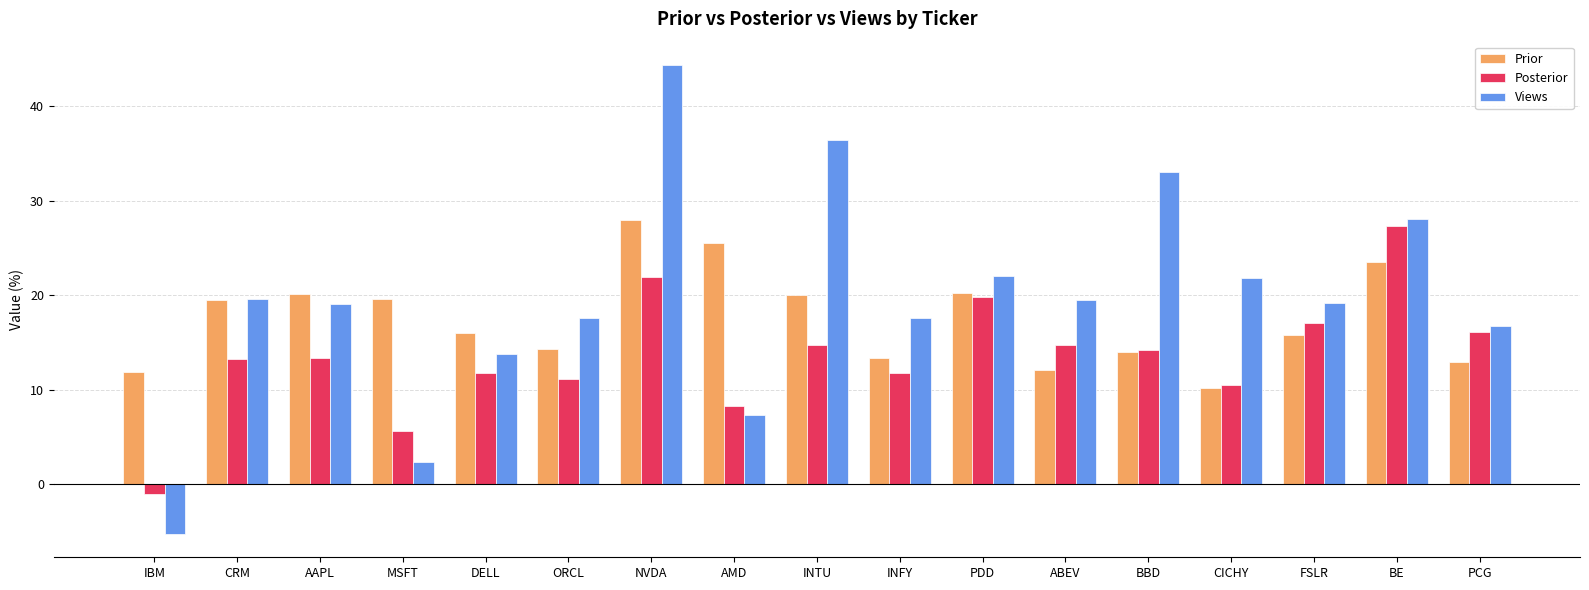

What is the minimum value shown in the chart?

-5.2